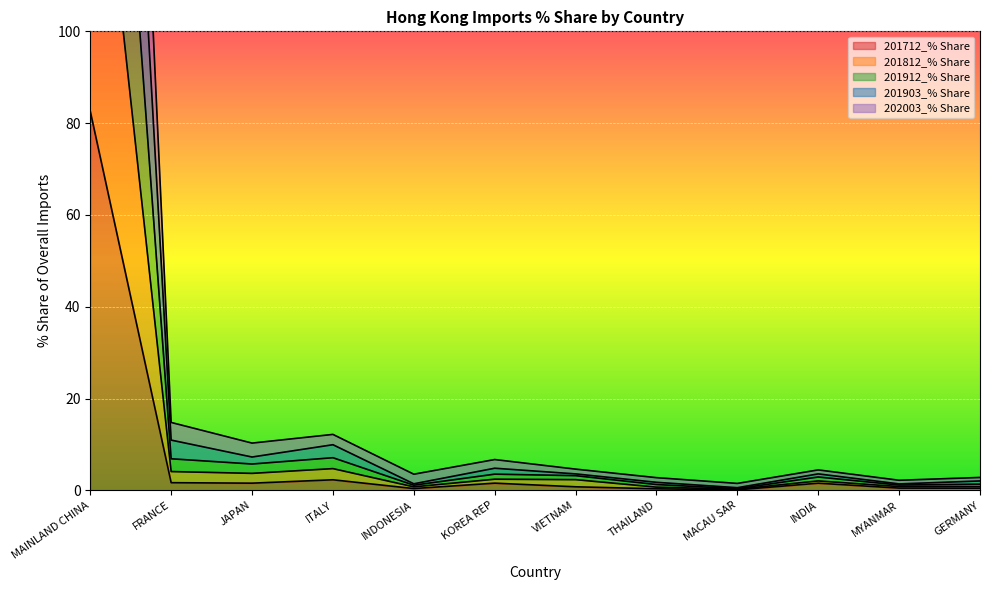

True or false: 201912_% Share has a value of 0.9 at MACAU SAR.

False